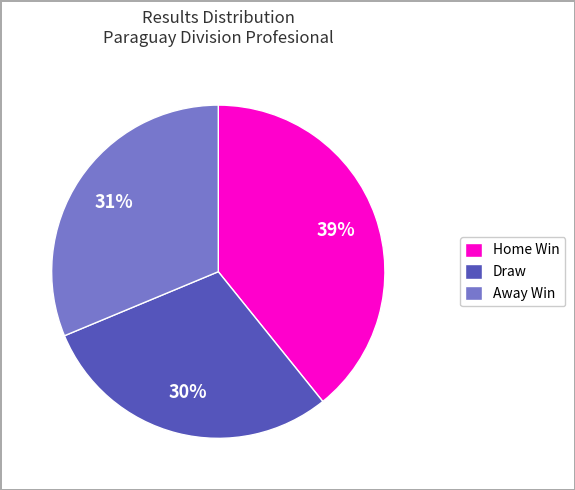

To the nearest percent, what percentage of the pie is Draw?

30%